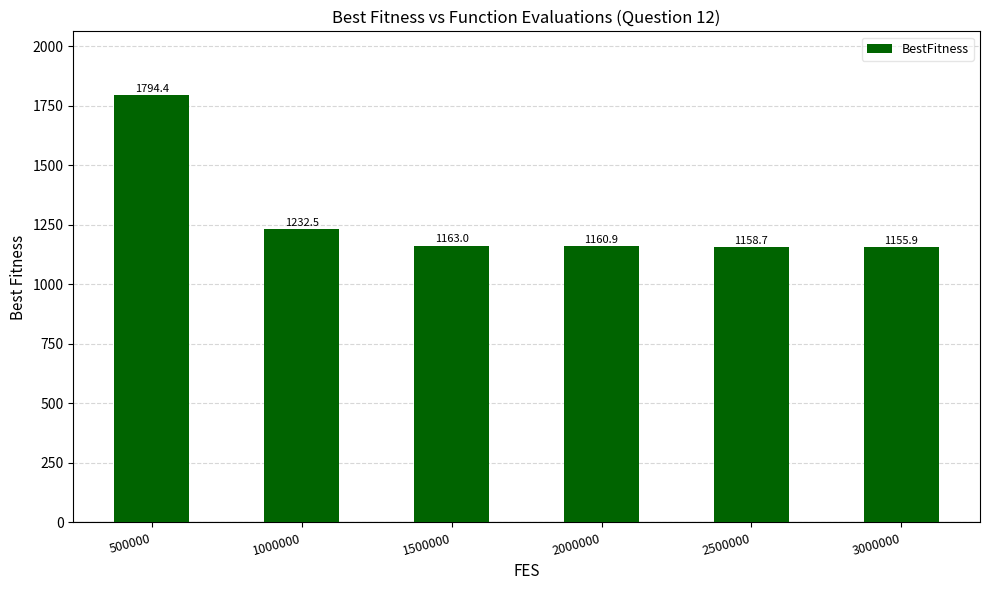

List the labels in order of value, largest first.

500000, 1000000, 1500000, 2000000, 2500000, 3000000